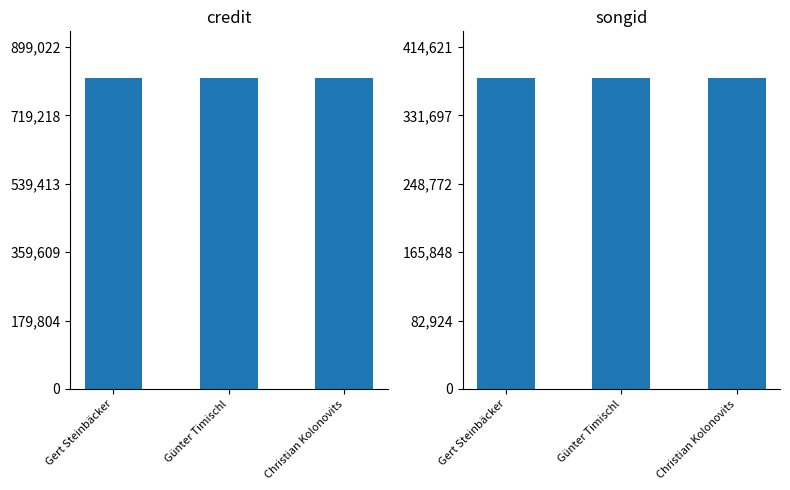

How many bars are there in each group?

2